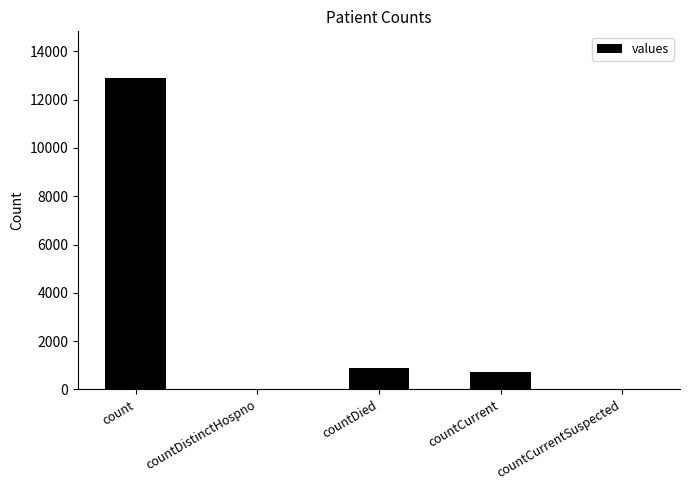

What is the maximum value shown in the chart?

12899